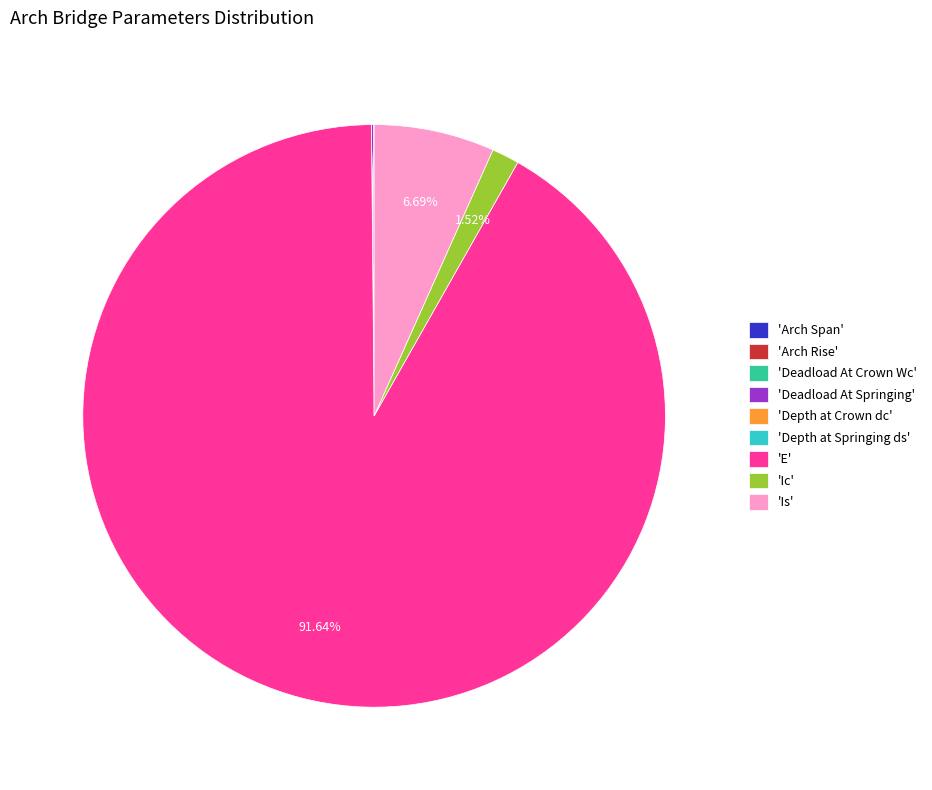

Combined, do 'Ic' and 'E' account for over 50%?

Yes